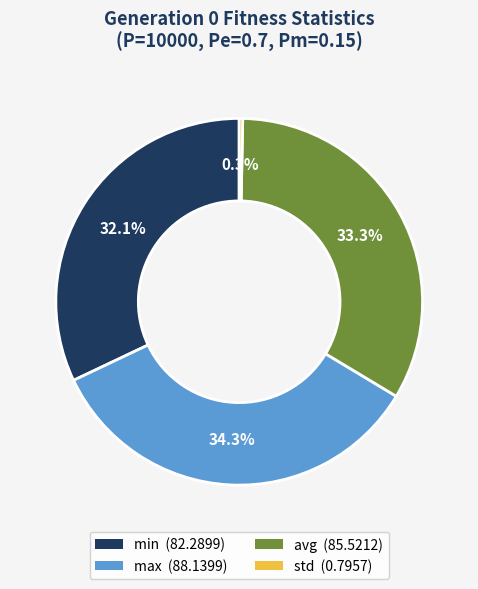

To the nearest percent, what percentage of the pie is min?

32%